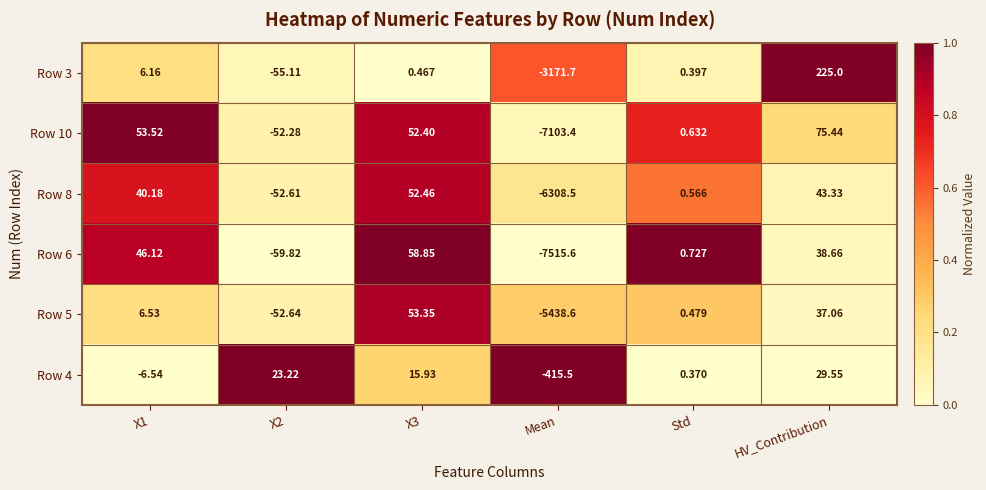

Which series has the largest total across all categories?

Row 4